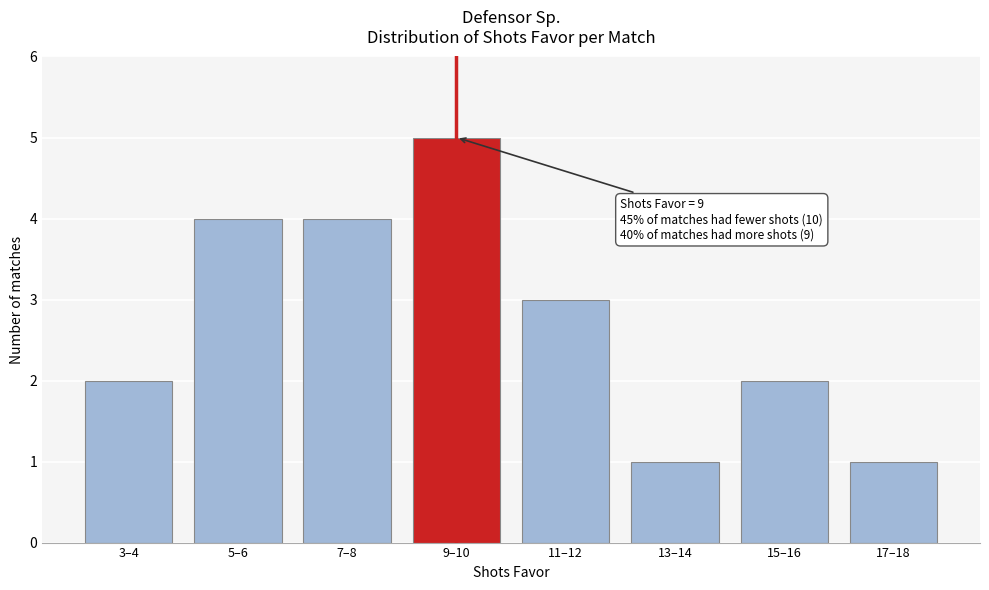

Reading left to right, extract all data points from this chart.

2	4	4	5	3	1	2	1